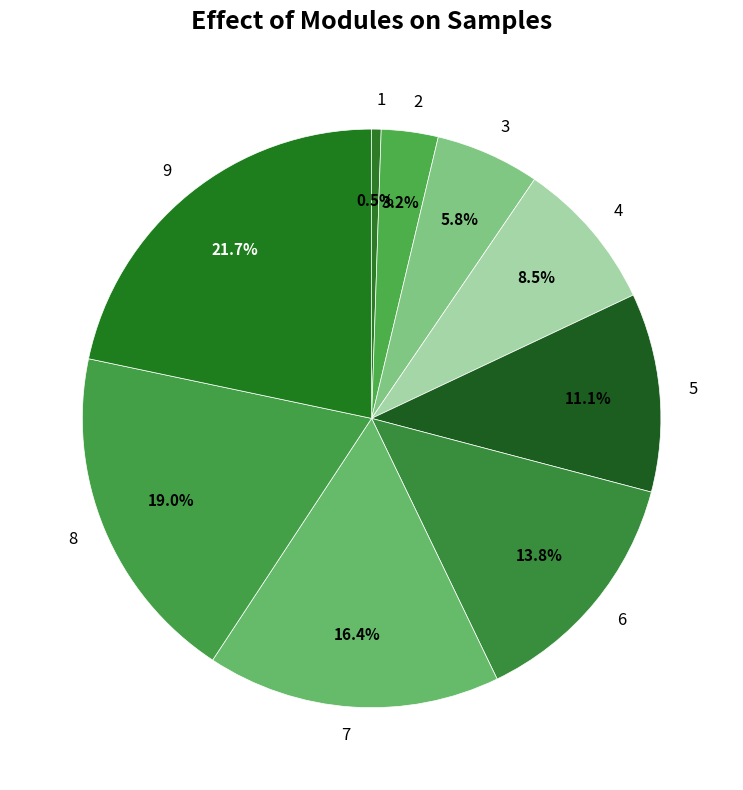

Which has a higher value, 2 or 4?

4